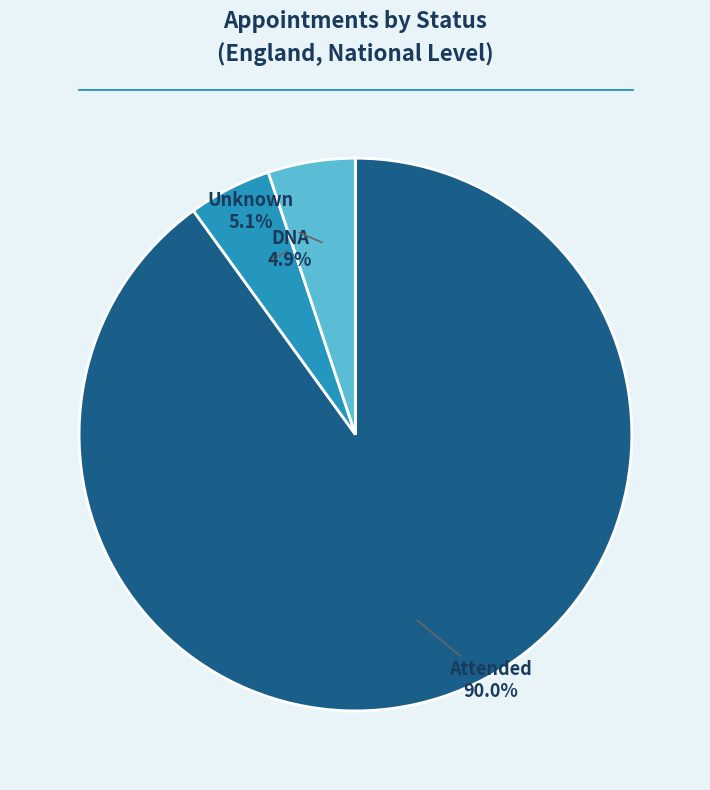

To the nearest percent, what is the combined percentage of DNA and Unknown?

10%